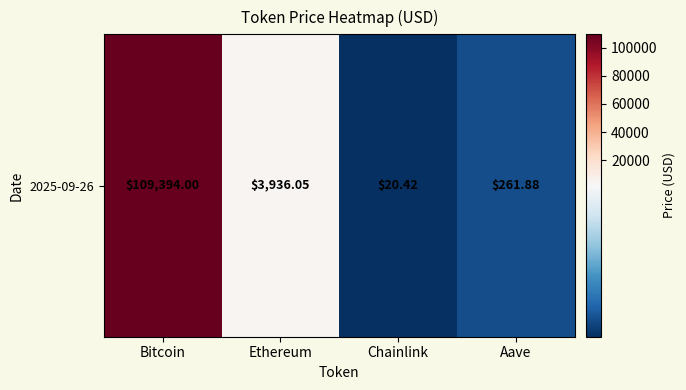

What is the maximum value shown in the chart?

109394.0